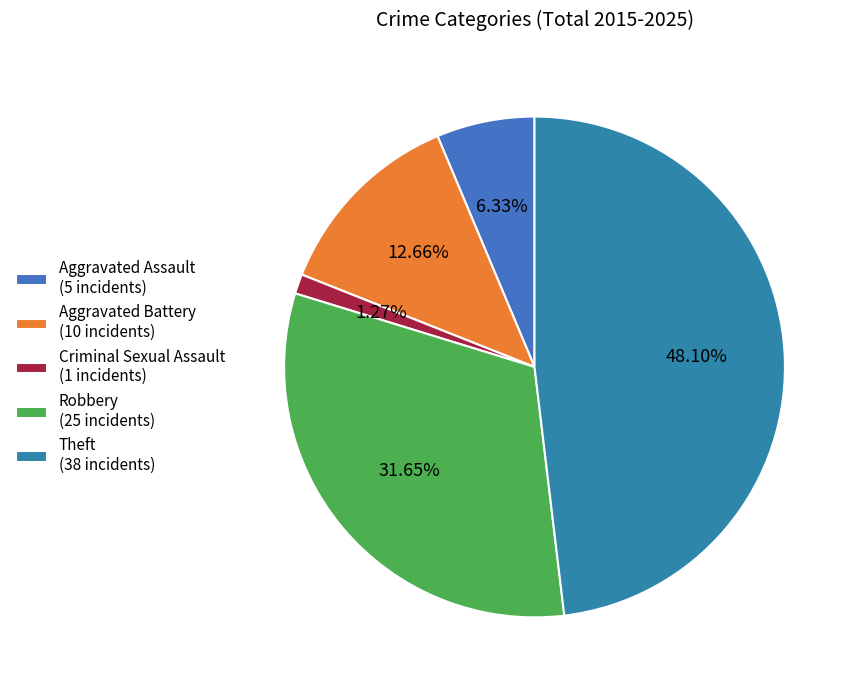

Rank the categories by value from lowest to highest.

Criminal Sexual Assault, Aggravated Assault, Aggravated Battery, Robbery, Theft